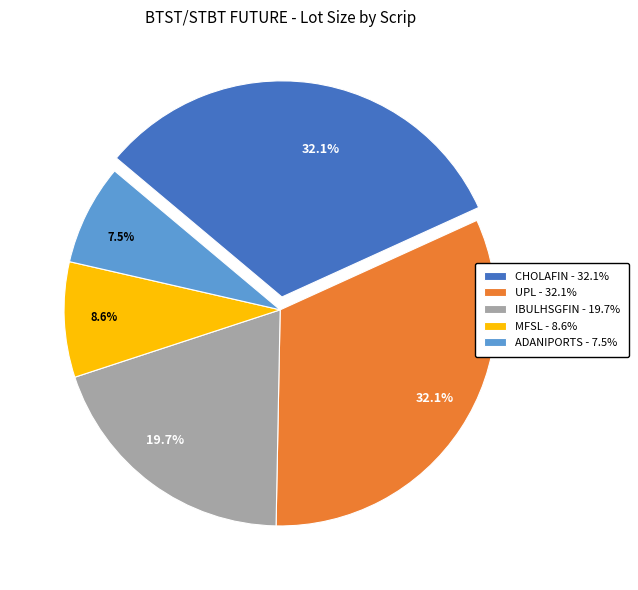

True or false: UPL accounts for 32% of the total.

True